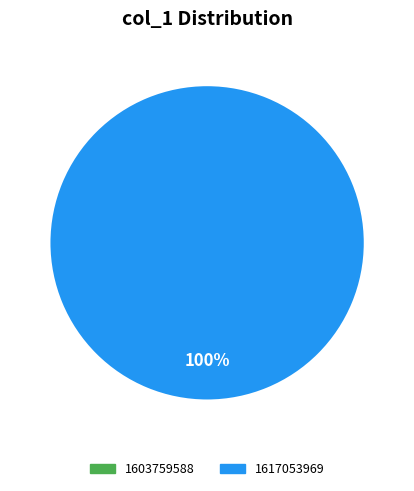

The 1603759588 slice represents 8% of the pie. True or false?

False